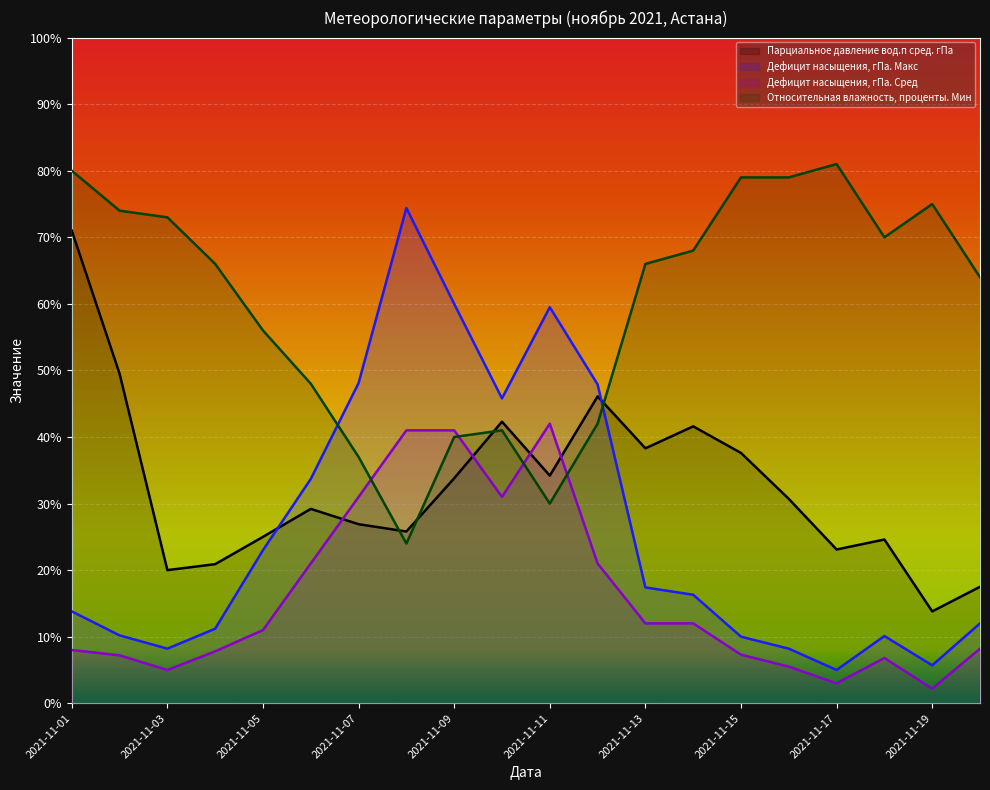

Rank the series by their average value, from highest to lowest.

Относительная влажность, проценты. Мин, Парциальное давление вод.п сред. гПа, Дефицит насыщения, гПа. Макс, Дефицит насыщения, гПа. Сред